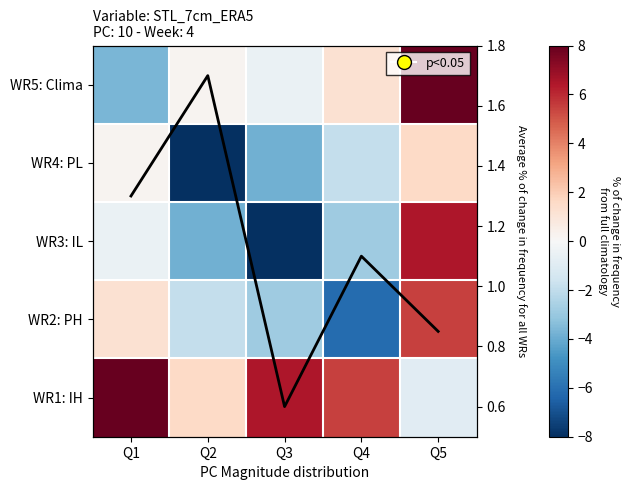

The value of WR2: PH at Q3 is -2.9. True or false?

True